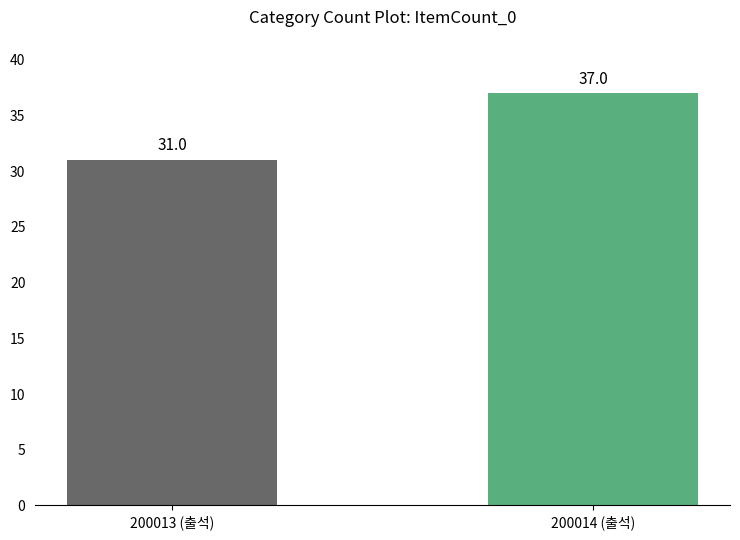

At which label is the value closest to 34?

200013 (출석)